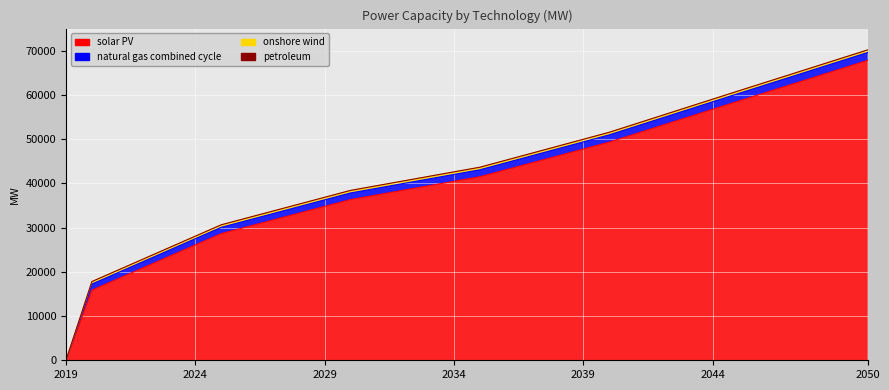

What is the total value across all series at 2042?

55288.6